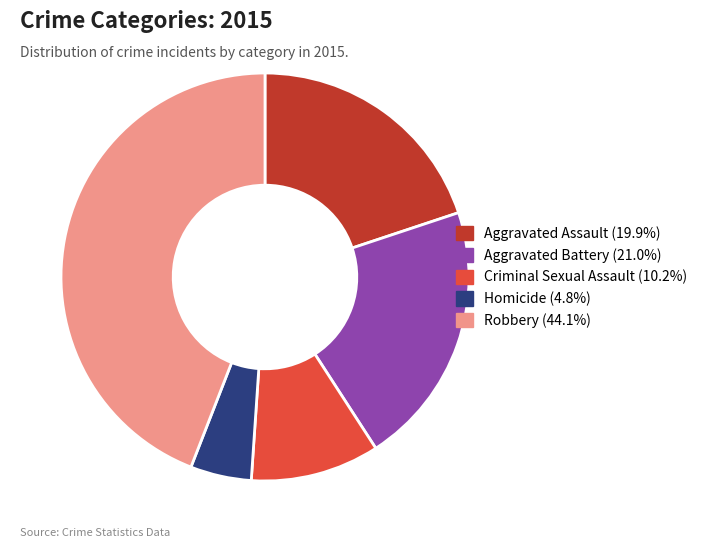

Is the sum of Criminal Sexual Assault and Homicide greater than half?

No